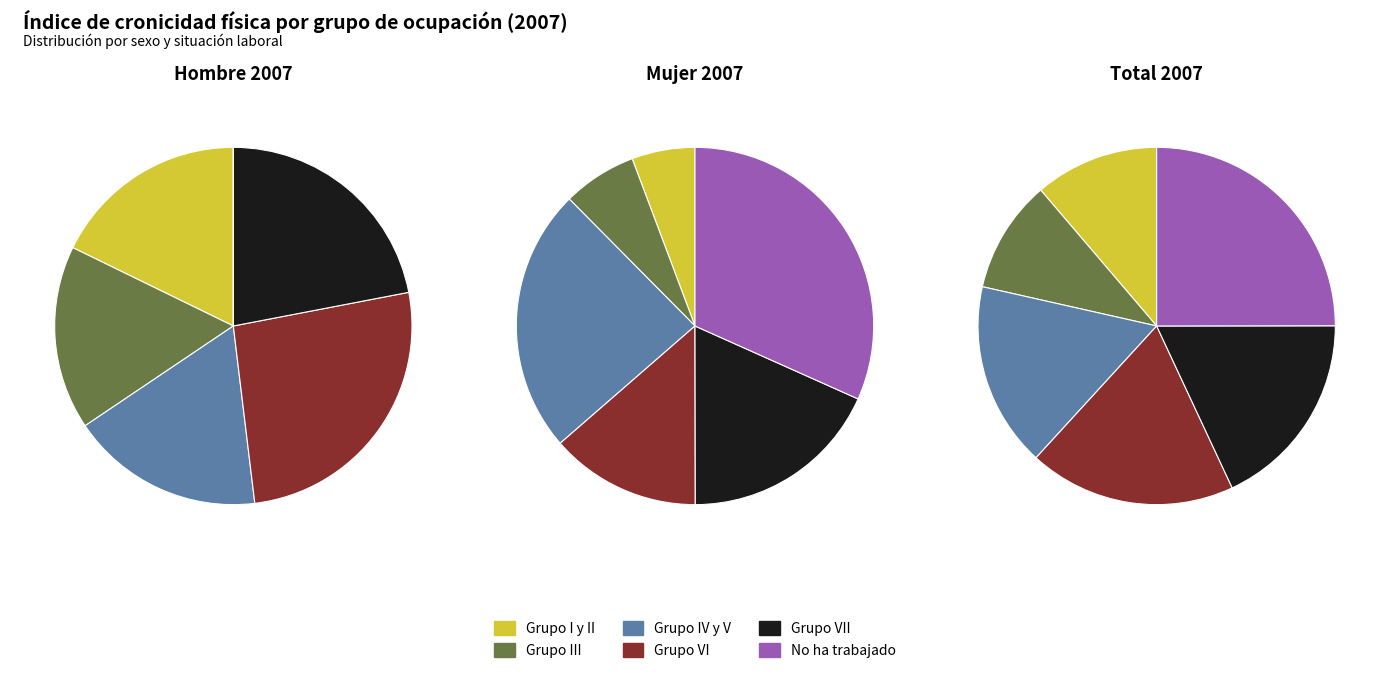

What is the smallest slice in the pie chart?

No ha trabajado